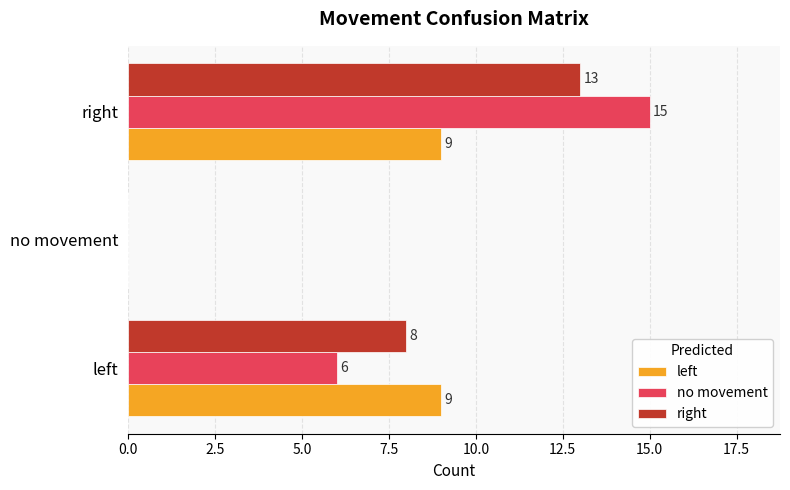

How many values in left are above zero?

2